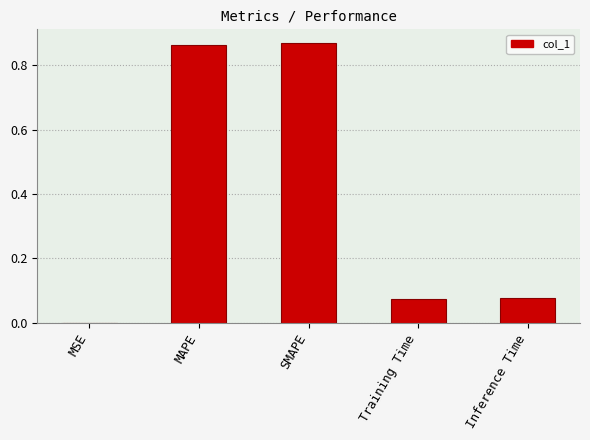

Between Training Time and SMAPE, which is larger?

SMAPE